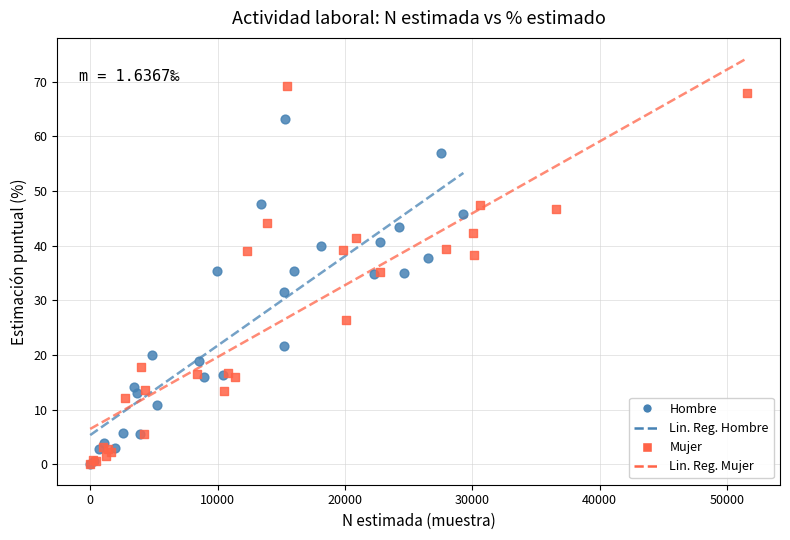

Which series has the largest Y range (max minus min)?

Mujer